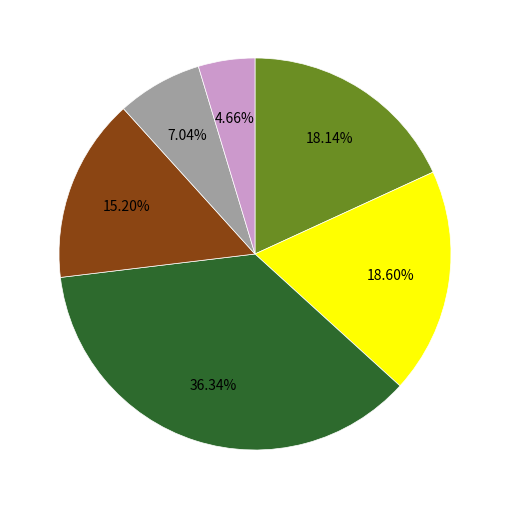

To the nearest percent, what is the difference between the largest and smallest slice percentages?

32%